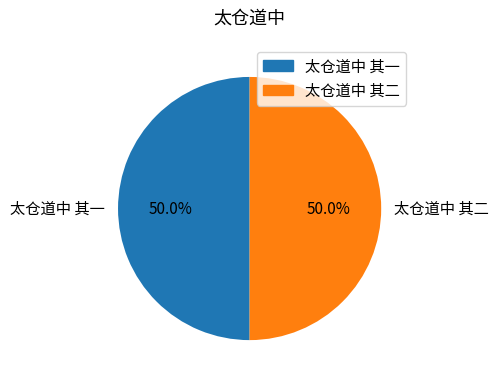

Approximately how many times larger is the value at 太仓道中 其二 compared to 太仓道中 其一?

1.0